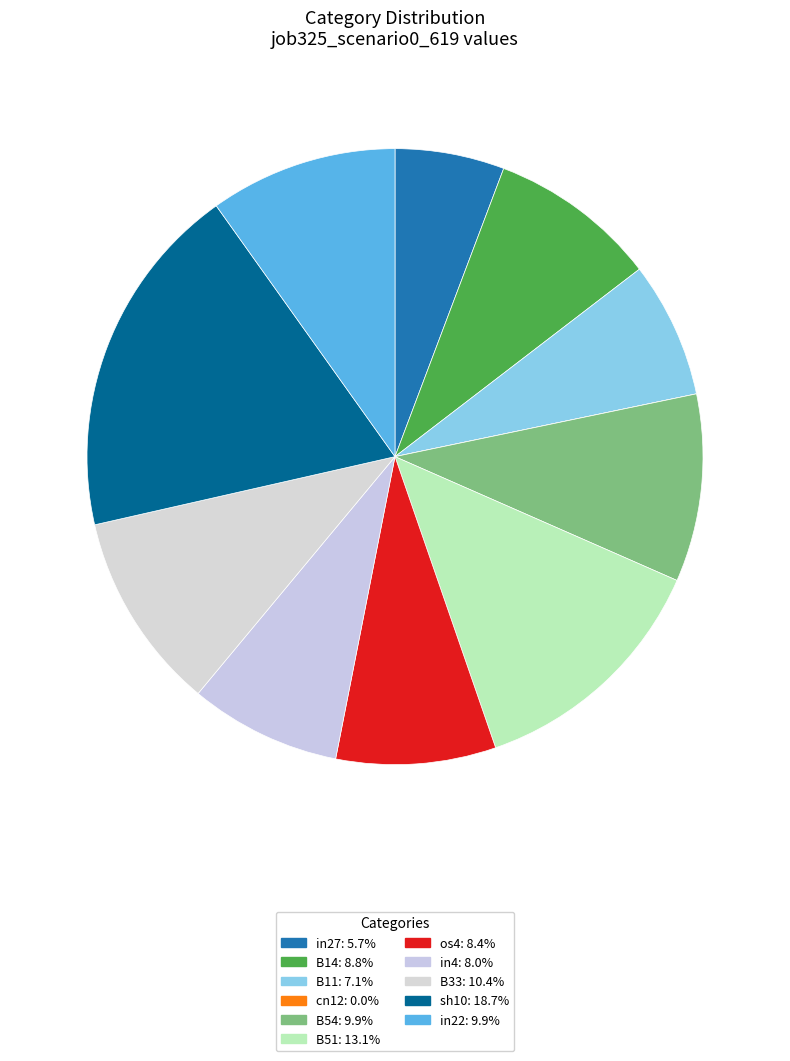

True or false: B51 accounts for 19% of the total.

False